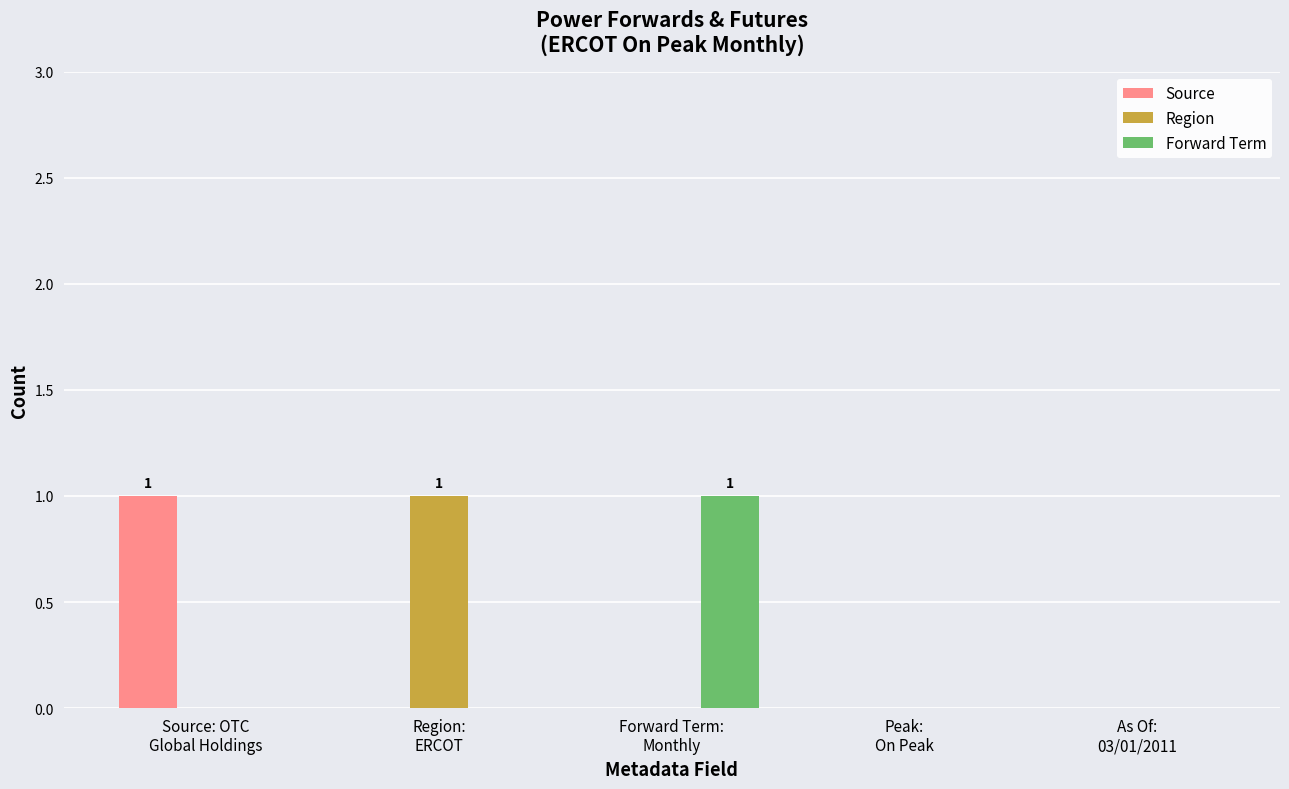

What is the spread (max minus min) of values at Source: OTC
Global Holdings?

1